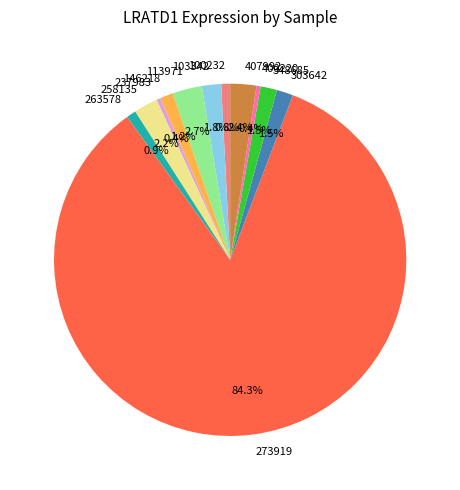

Count the number of slices in the pie.

12